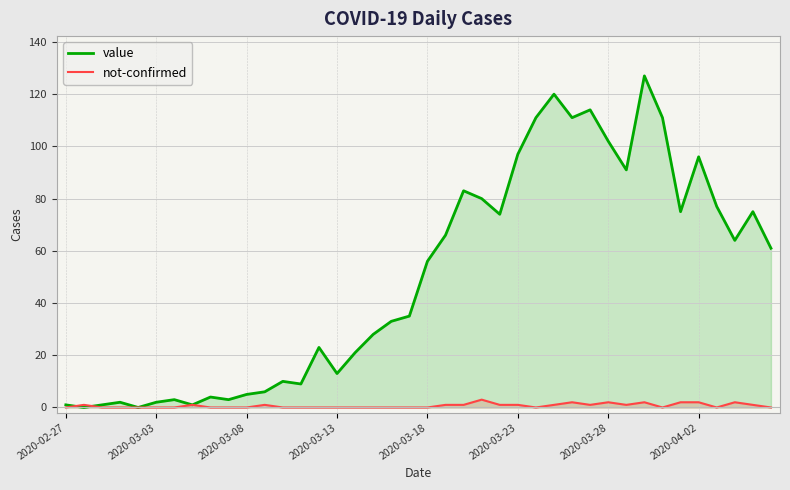

What is the maximum value for not-confirmed?

3